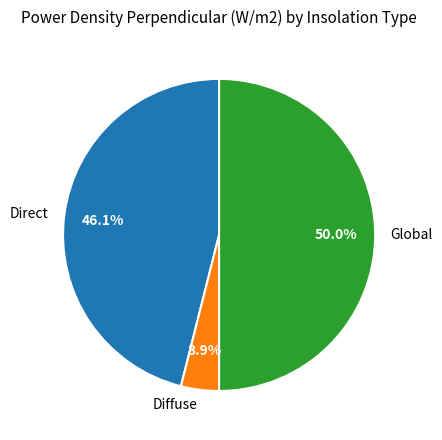

Rank the categories by value from lowest to highest.

Diffuse, Direct, Global